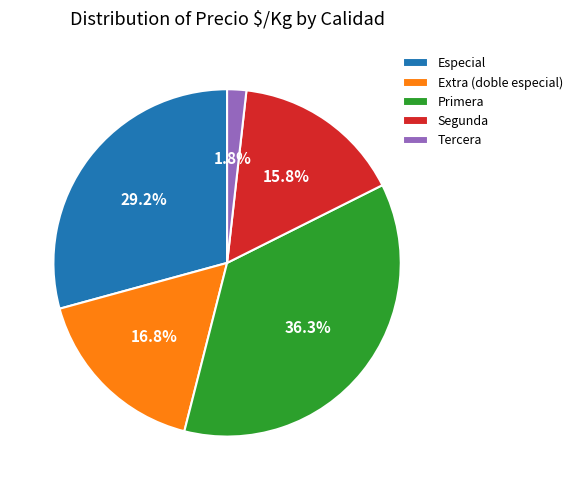

Does any single category account for the majority?

No